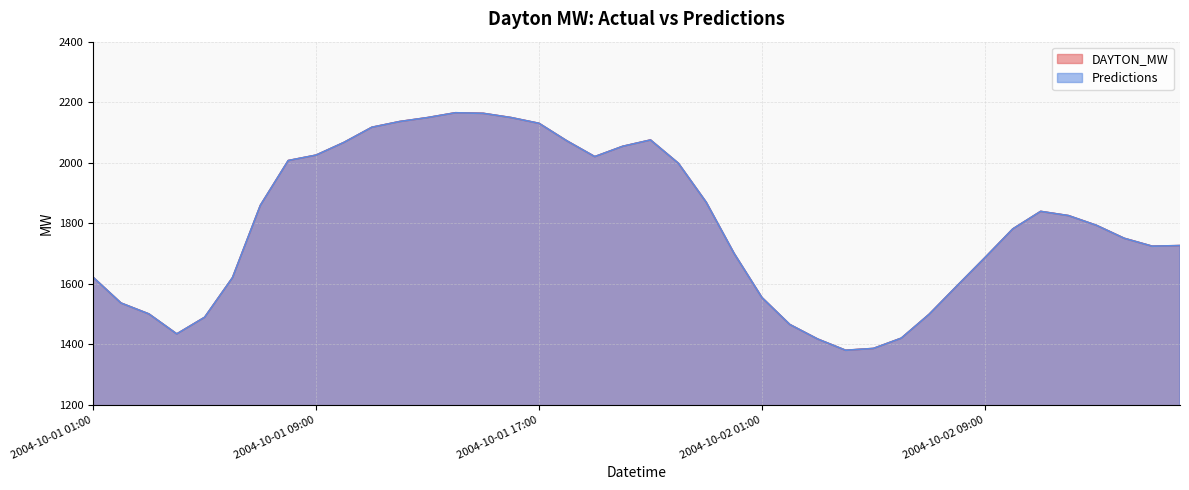

What is the value of the Predictions point at the 5th from the left?

1489